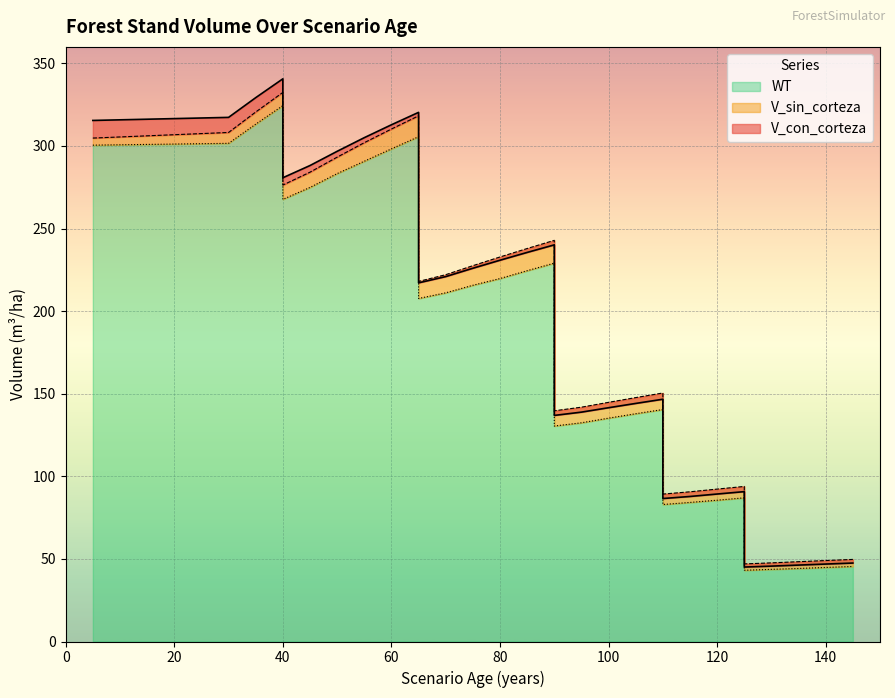

How many interior local peaks does the V_con_corteza series have?

5